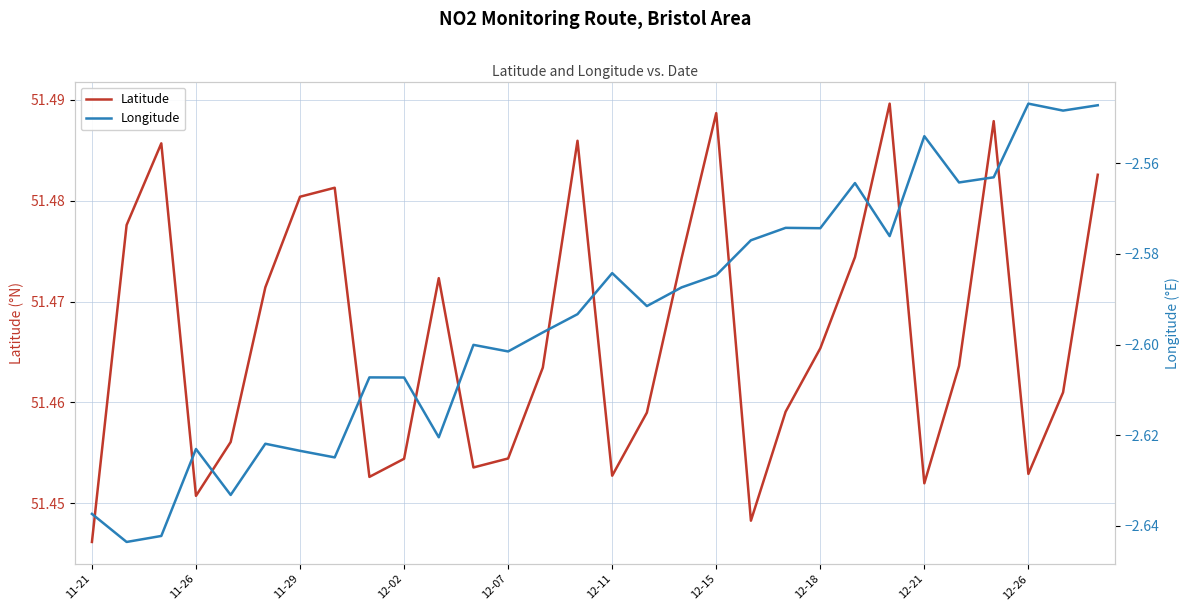

Is this an area chart (filled region under the line)?

No